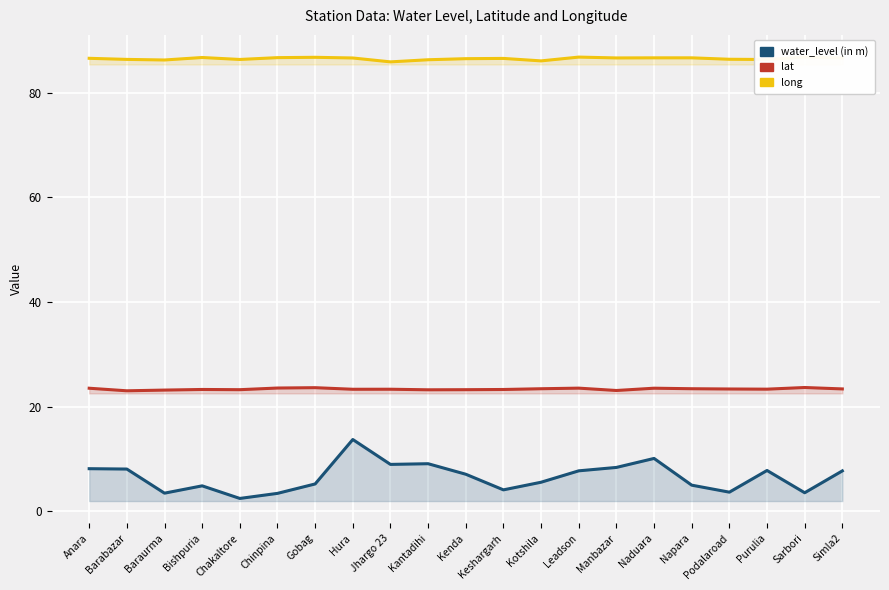

Rank the series at Jhargo 23 from highest to lowest value.

long, lat, water_level (in m)